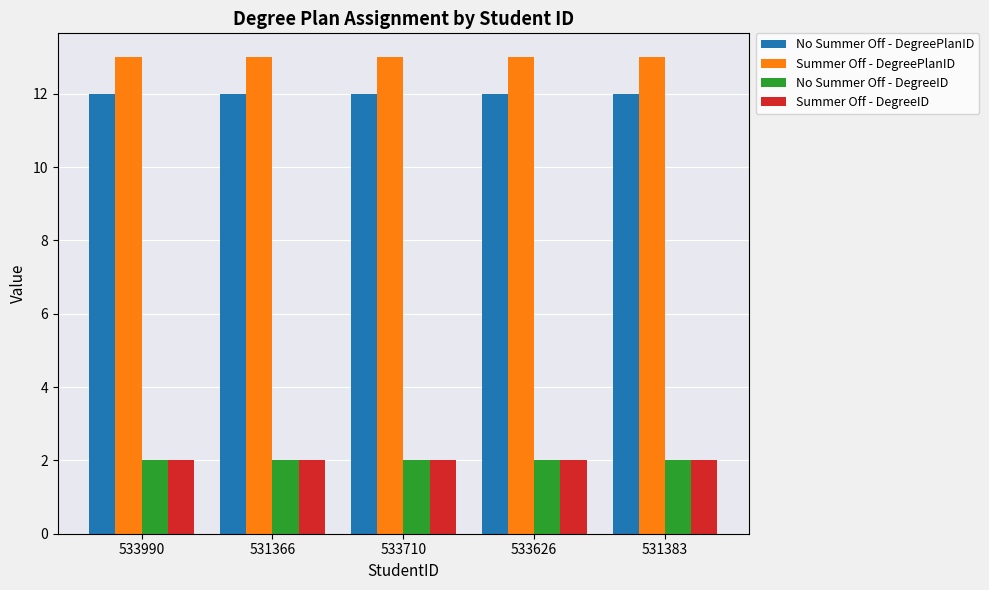

At how many categories does at least one series exceed 3?

5